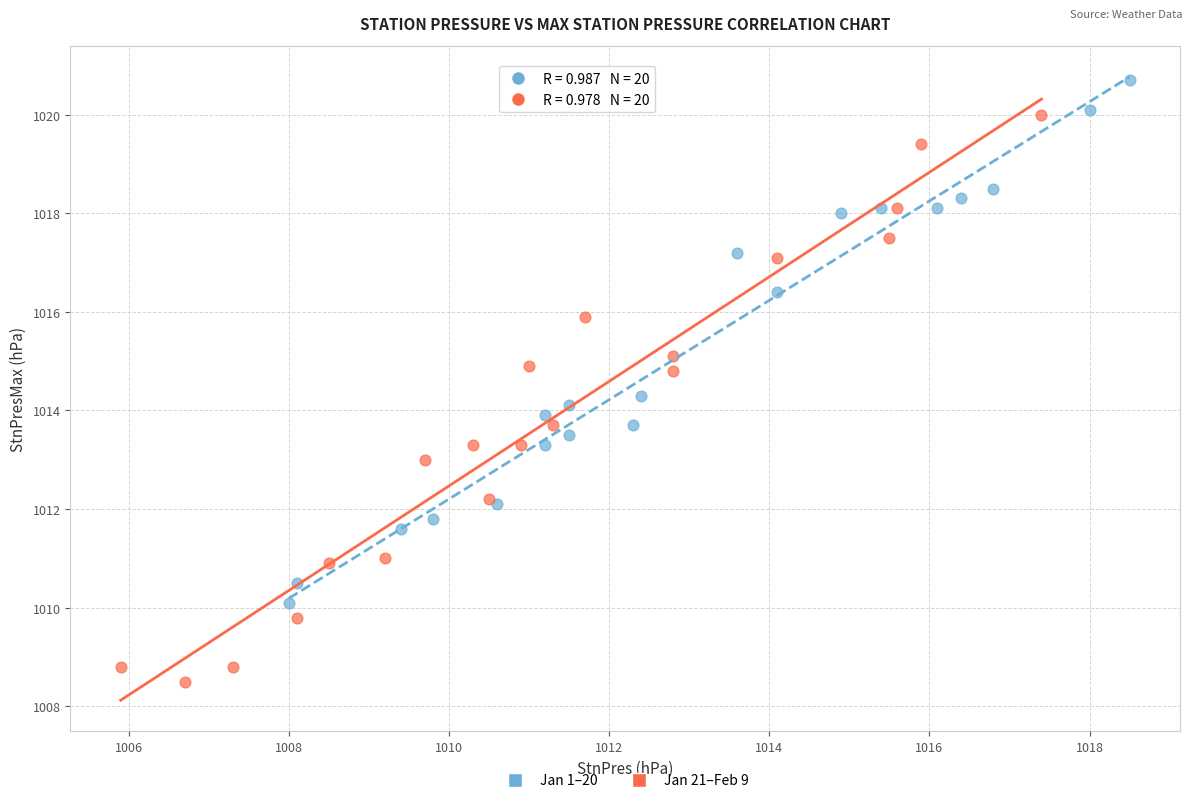

Which series reaches the minimum Y coordinate?

Jan 21–Feb 9